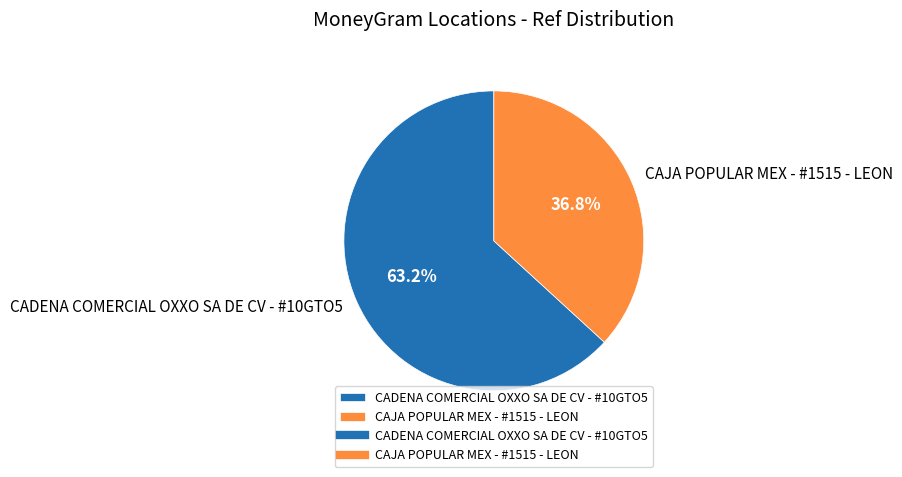

Which slice is the largest?

CADENA COMERCIAL OXXO SA DE CV - #10GTO5